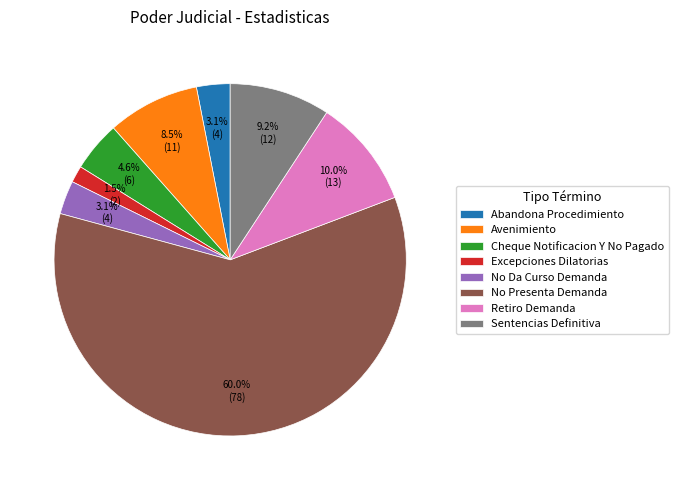

What percentage is NOT represented by Retiro Demanda?

90.0%